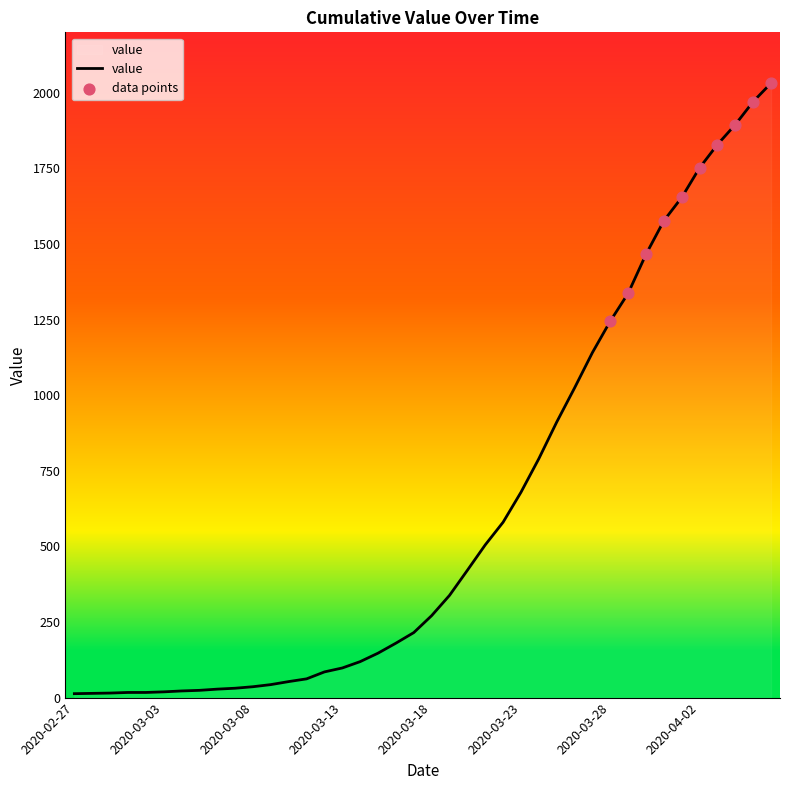

What is the maximum value shown in the chart?

2032